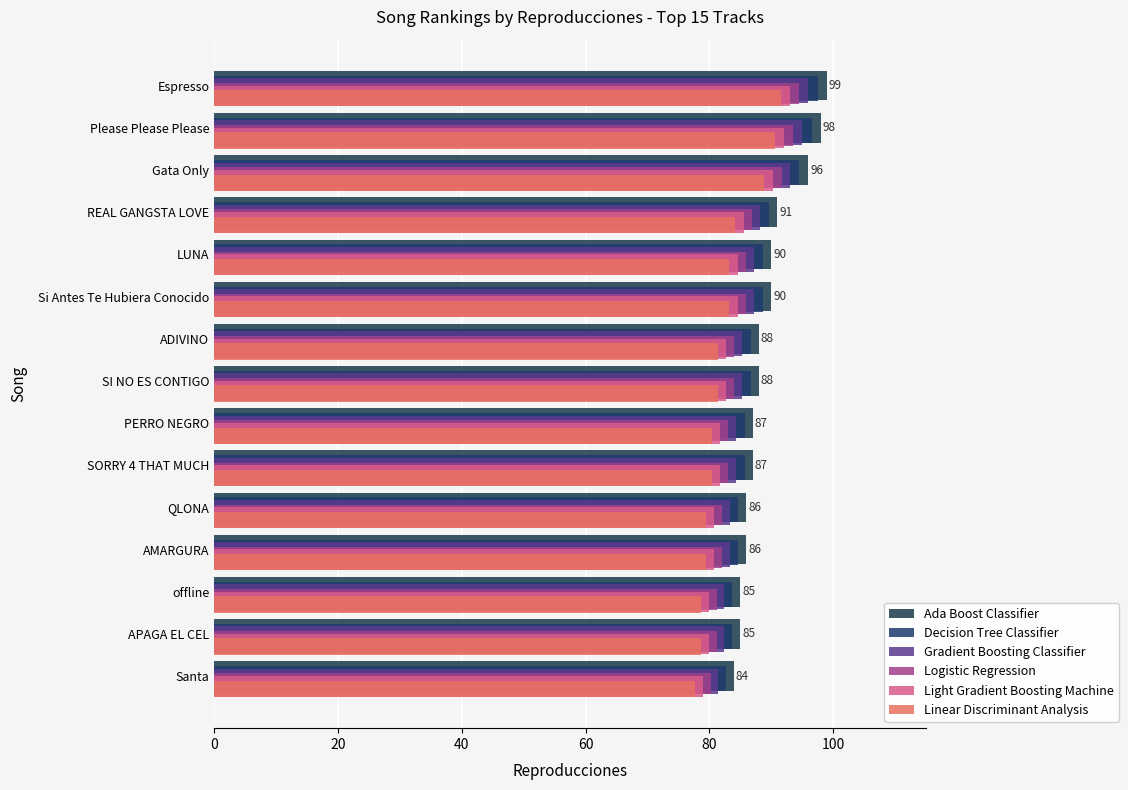

How many data points does each series have?

15